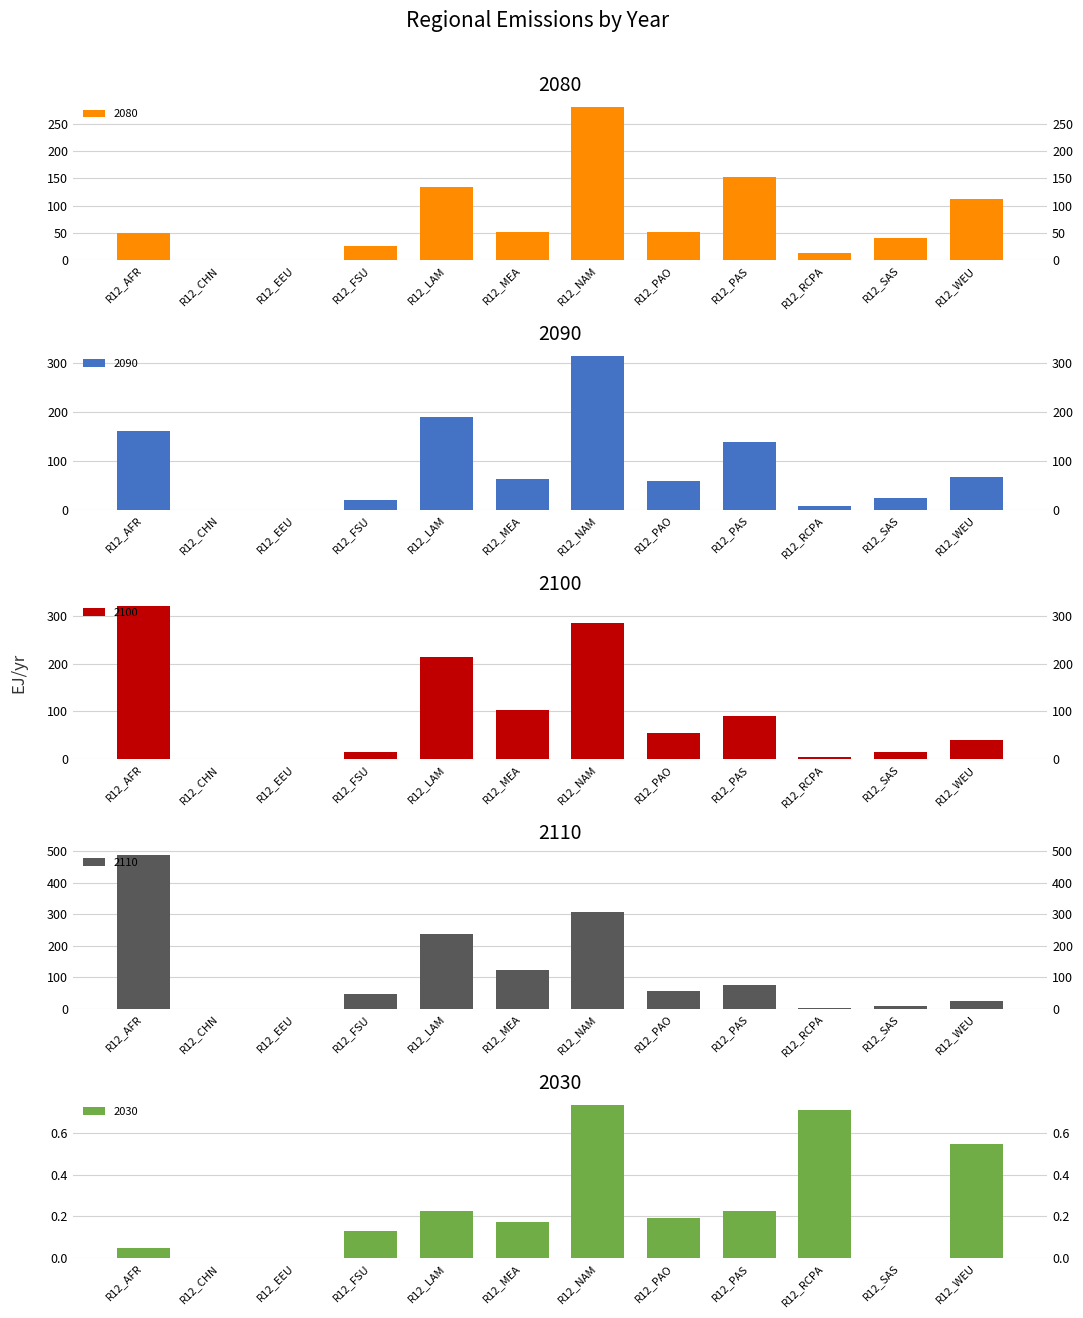

Reading right to left, list all the values displayed in this chart.

2080: 112.6	41.3	13.2	152.3	52.1	281.0	50.9	134.4	26.4	0.3	0.0	50.1
2090: 67.4	24.7	7.9	139.2	57.9	313.4	63.8	189.2	19.5	0.2	0.0	161.7
2100: 40.4	14.8	4.7	90.1	55.5	286.0	103.7	214.1	15.8	0.1	0.0	320.9
2110: 24.2	8.9	2.8	74.8	55.6	306.1	121.3	235.6	47.8	0.1	0.0	486.3
2030: 0.5	0.0	0.7	0.2	0.2	0.7	0.2	0.2	0.1	0.0	0.0	0.1